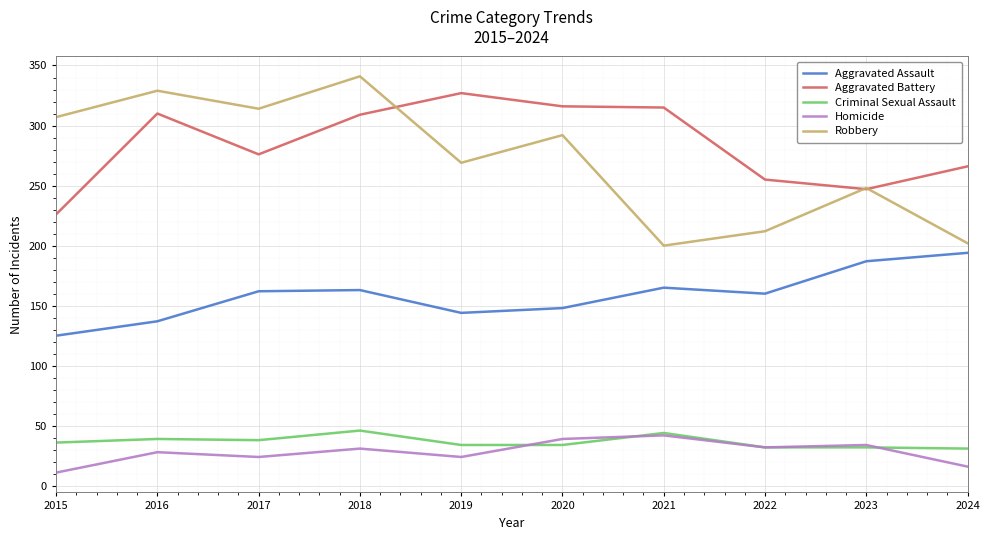

What is the approximate value of Aggravated Battery at 2023, to the nearest 5?

245